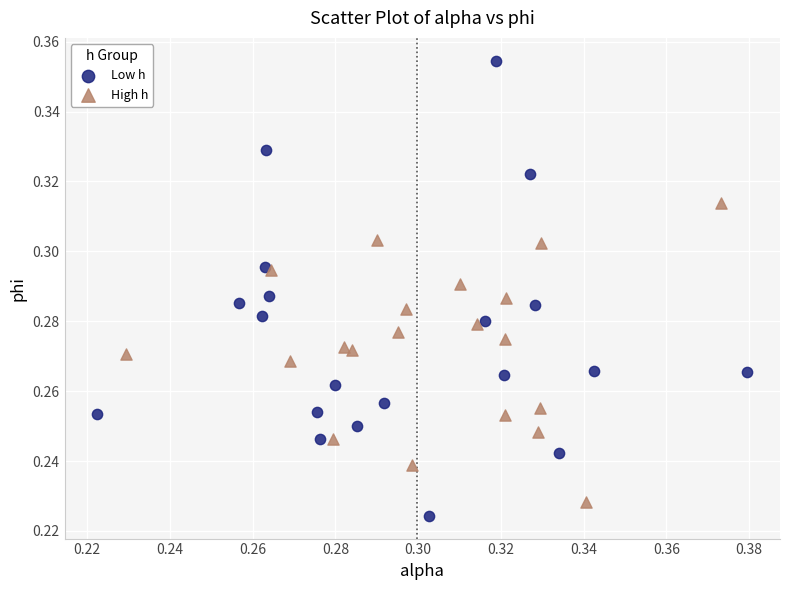

Which series contains the lowest Y value?

Low h